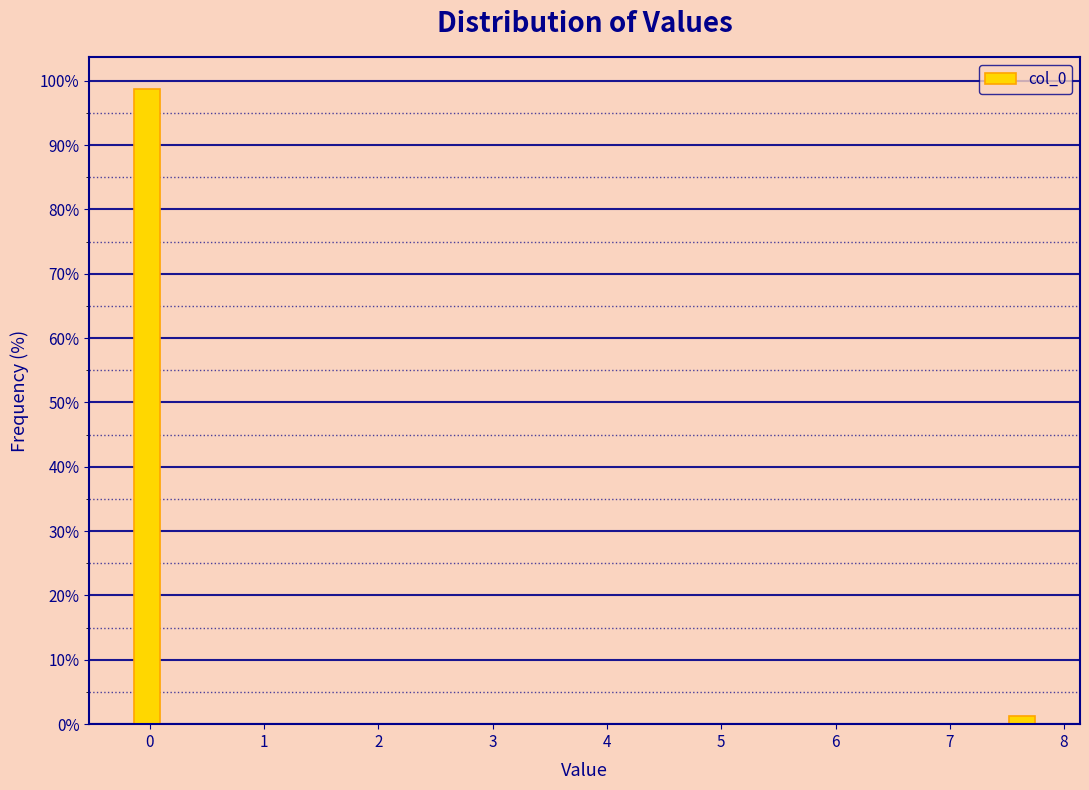

Around what value on the x-axis is the tallest bar? Give the approximate position of its centre, as read against the axis.

0.0